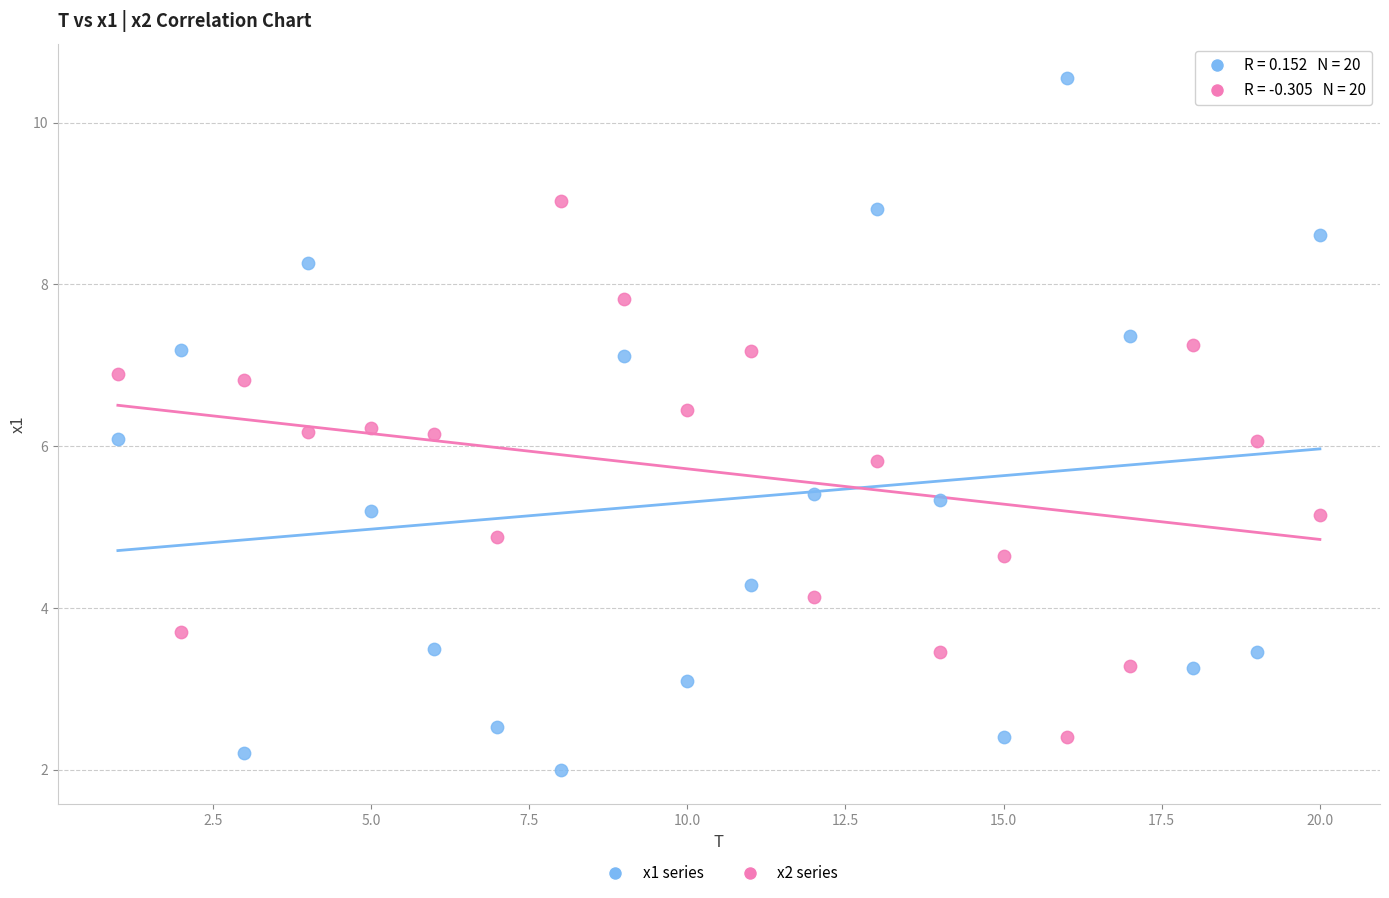

What are all the series names shown in the legend?

x1 series, x2 series